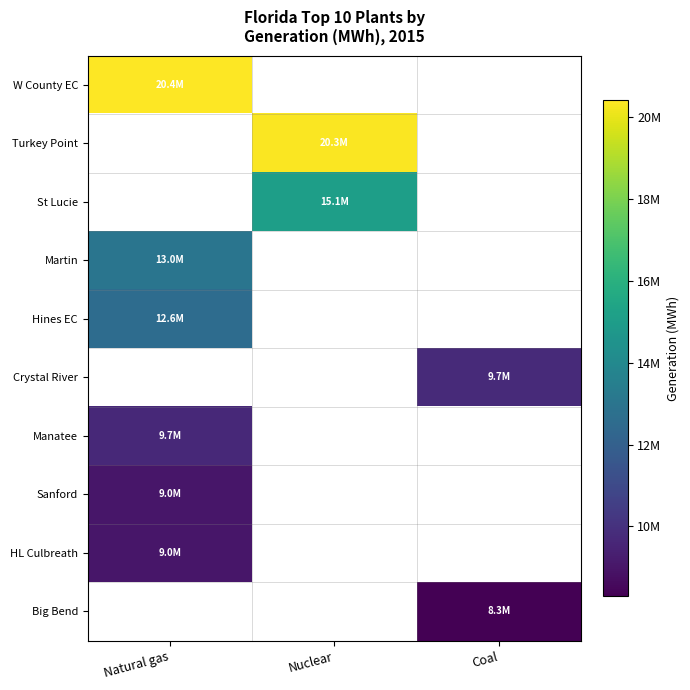

At which category does the chart reach its minimum across all series?

Coal